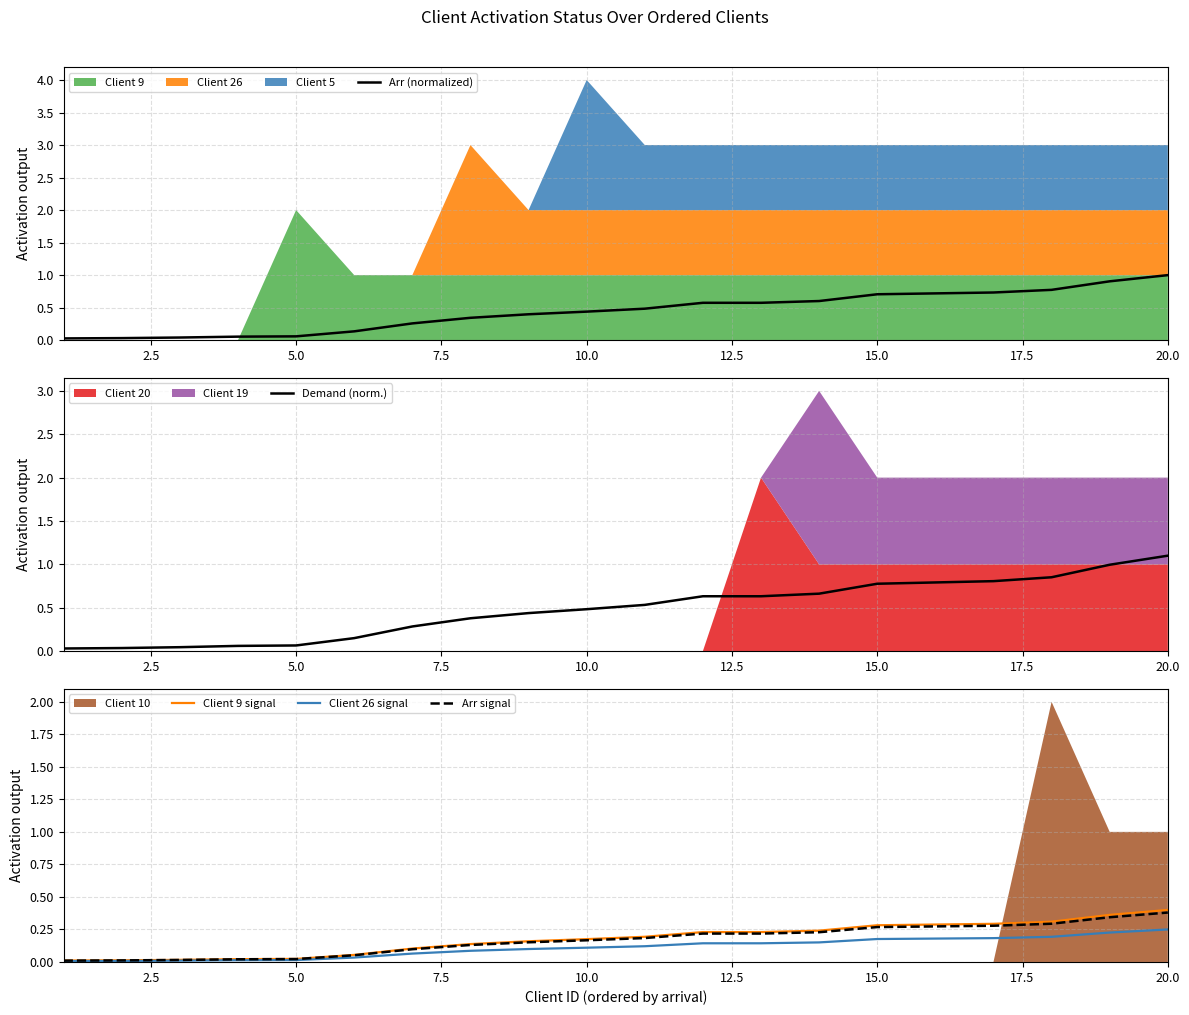

What is the maximum value for Arr (normalized)?

1.0